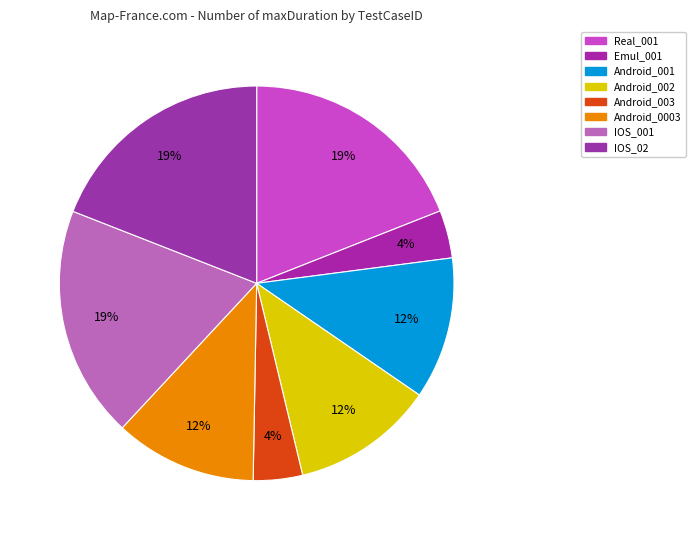

True or false: Real_001 accounts for 19% of the total.

True